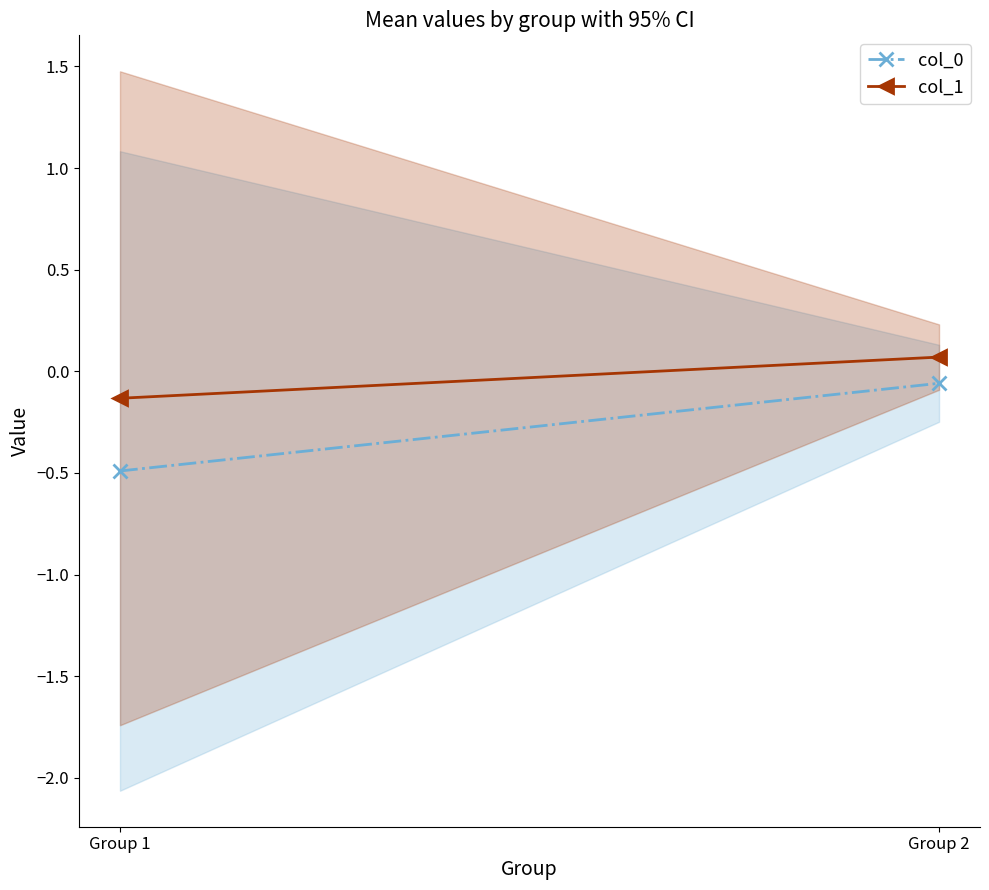

Is it true that col_0 equals -0.1 at Group 2?

False